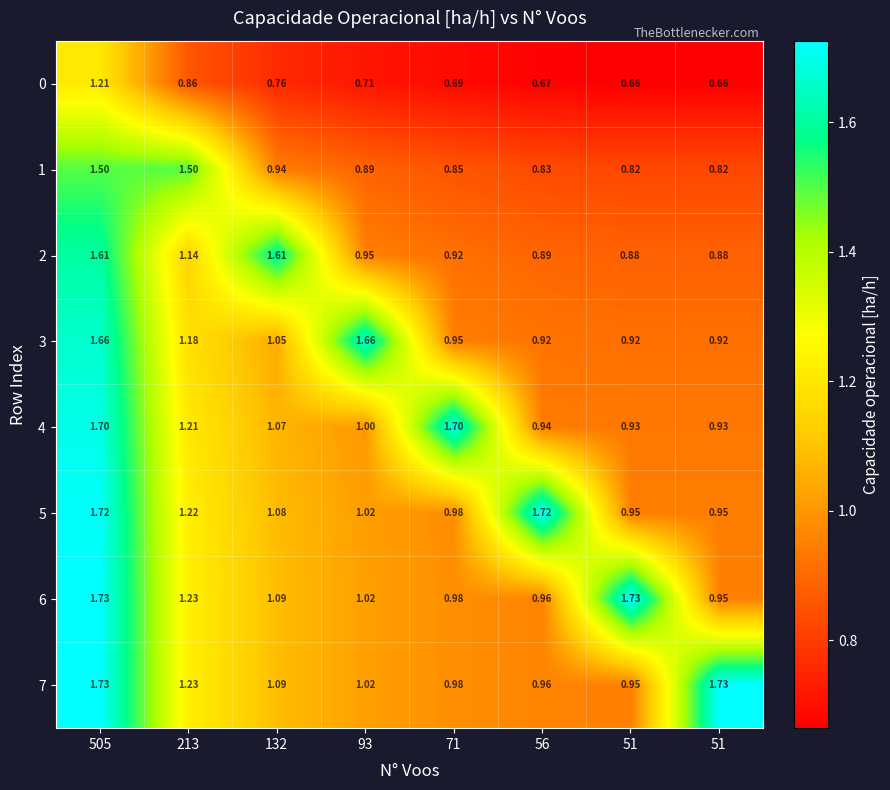

Count the number of data series in this chart.

8